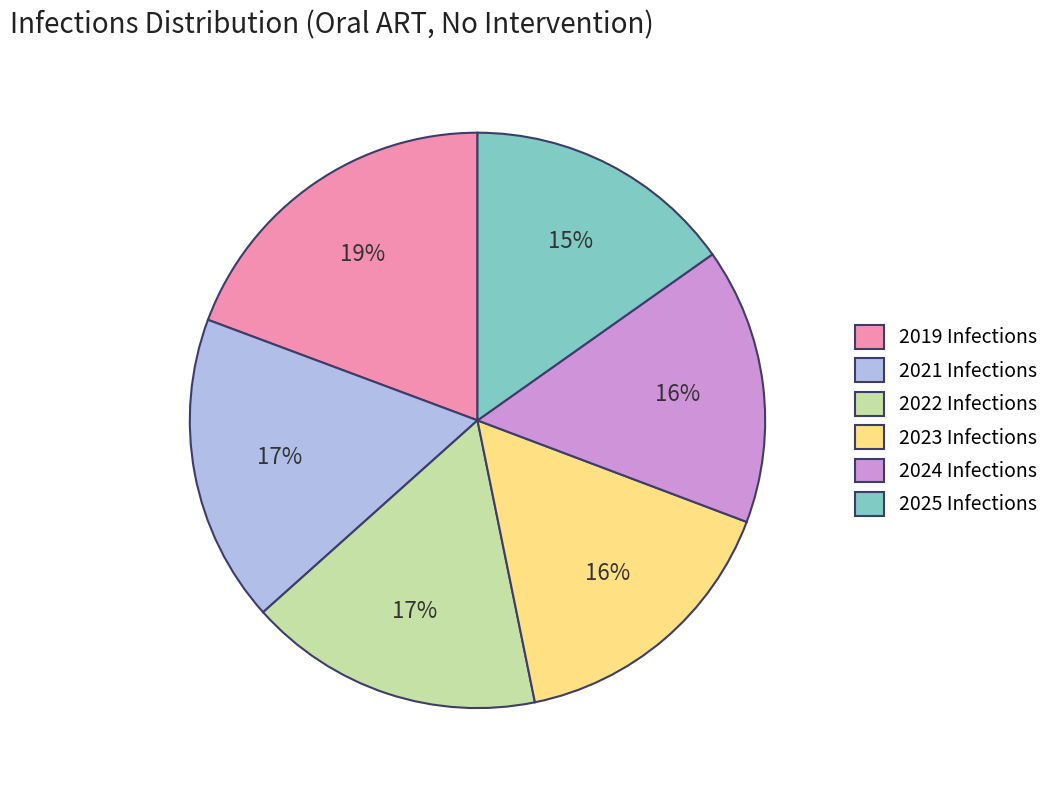

Approximately how many times larger is the value at 2022 Infections compared to 2019 Infections?

0.9